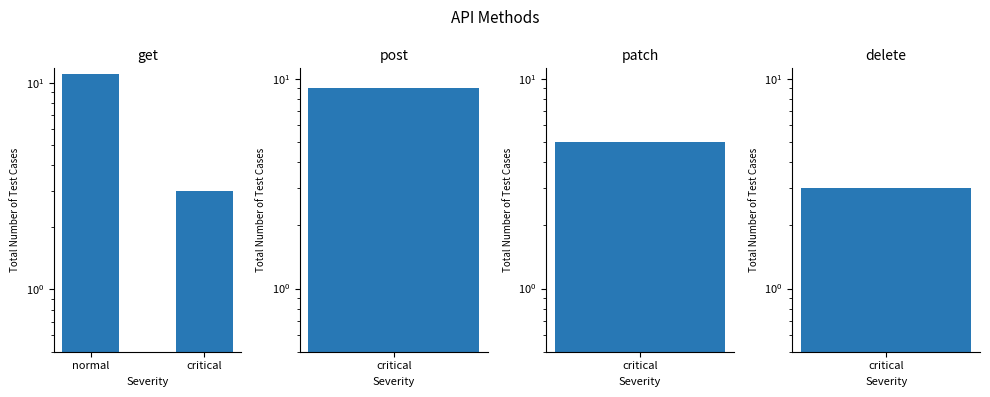

What is the sum of the values at critical and normal?

14